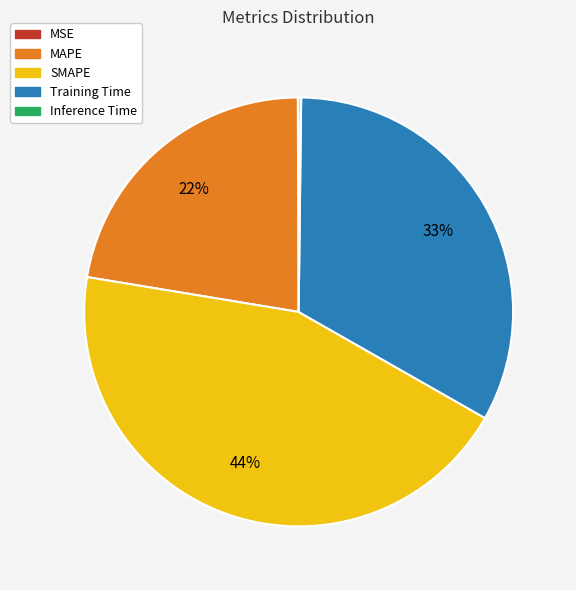

To the nearest percent, what is the average slice percentage?

20%